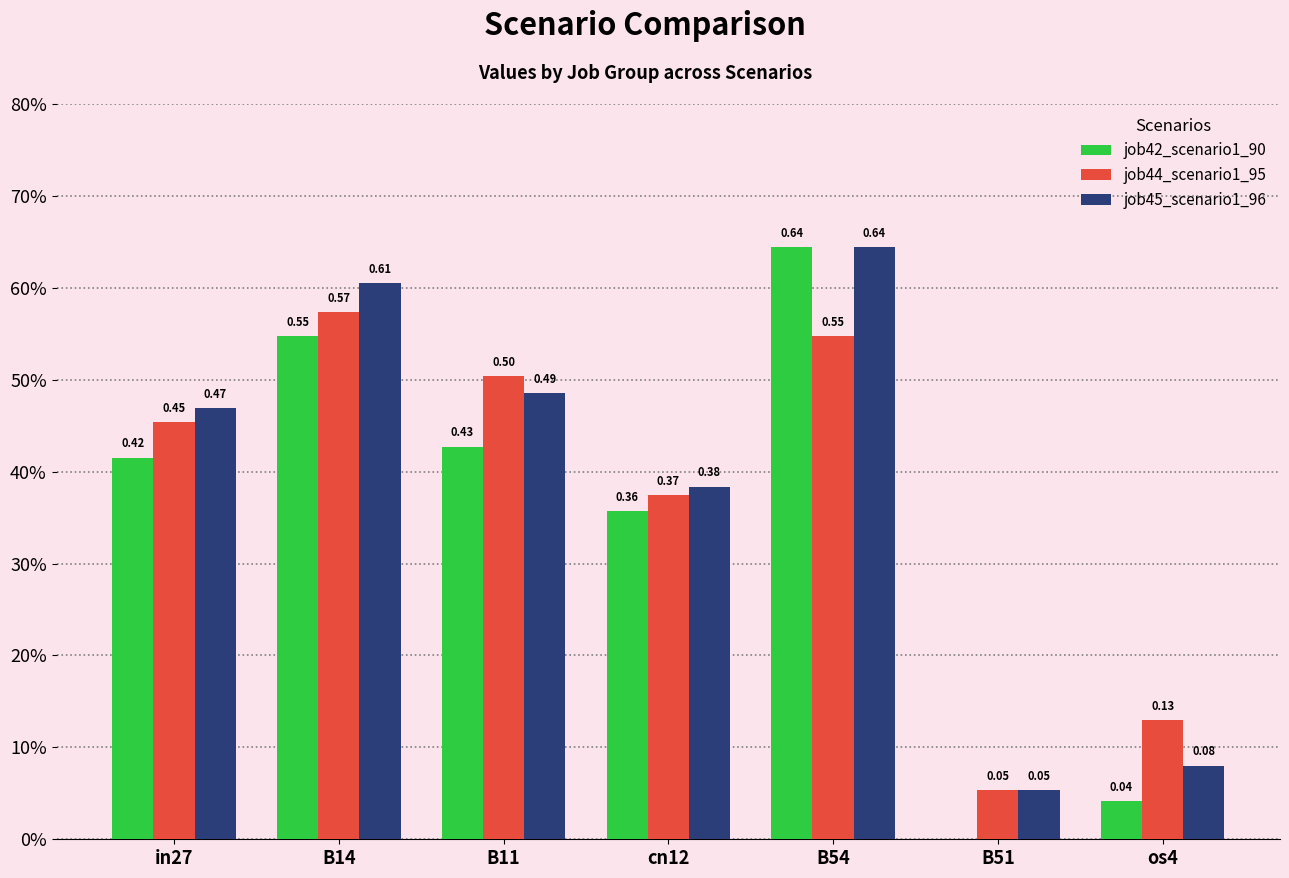

Between B11 and B51, which series saw the biggest shift?

job44_scenario1_95